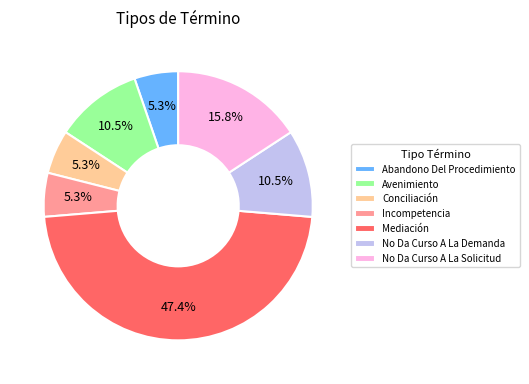

Combined, what portion of the pie is No Da Curso A La Demanda and Incompetencia?

15.8%